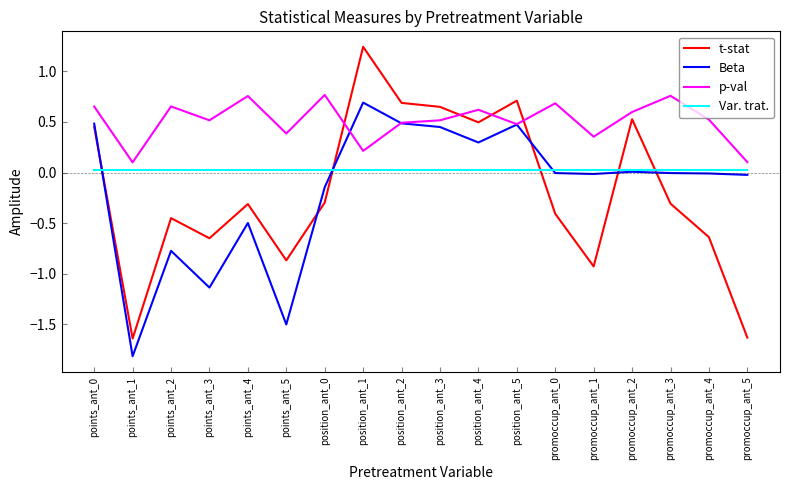

Rank the series by their maximum value, from lowest to highest.

Var. trat., Beta, p-val, t-stat